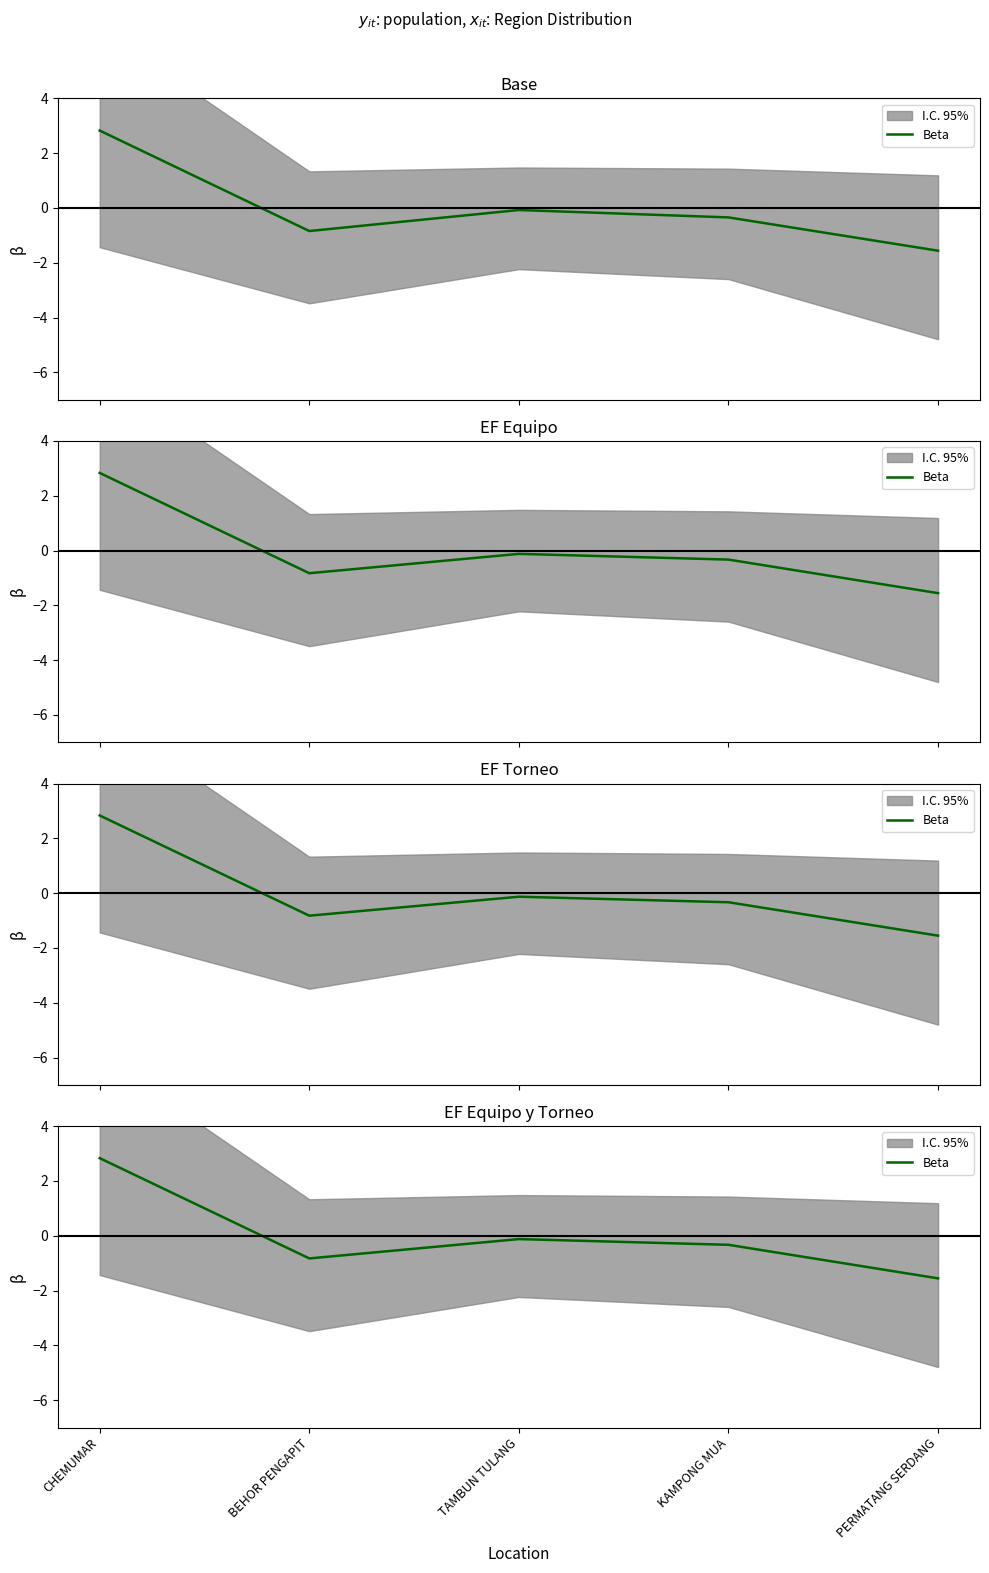

Where does the data first go above 0?

CHEMUMAR